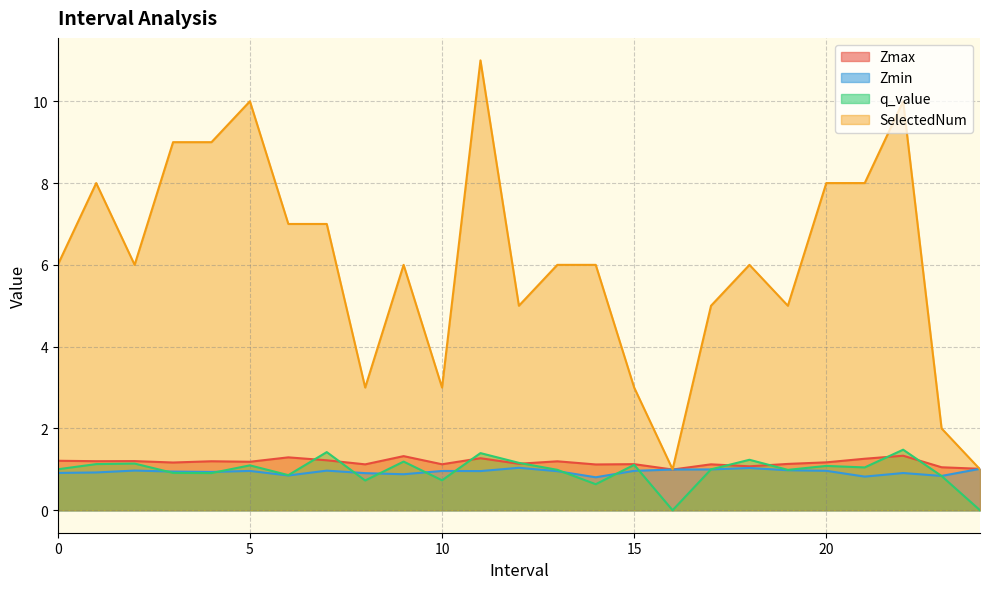

Is the value of Zmin at 19 greater than the value of q_value at 23?

Yes